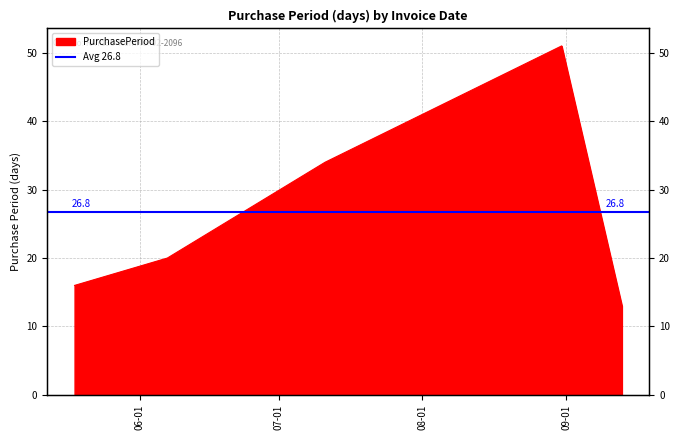

What is the change in value from 2016-07-11 to 2016-08-31?

+17